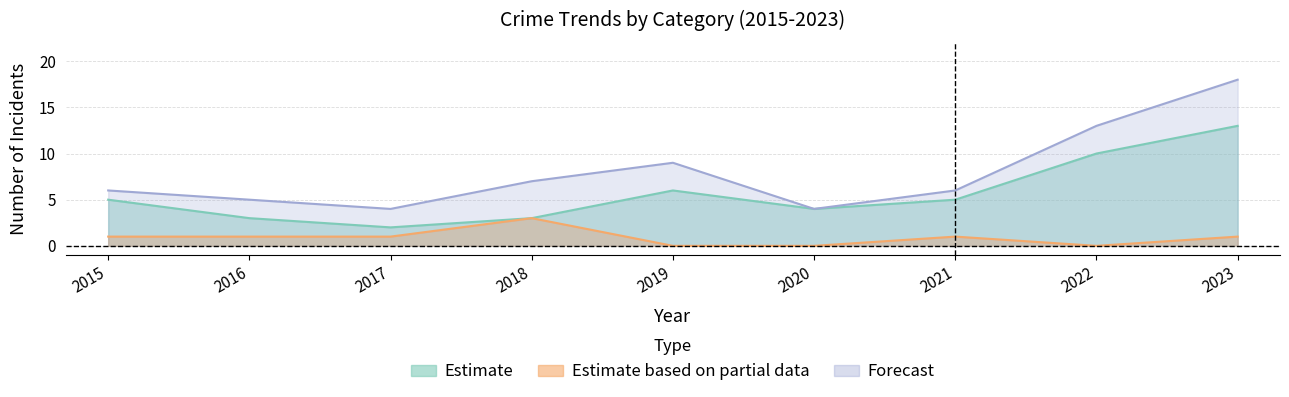

What value does the Robbery series have at 2020, to the nearest 5?

5